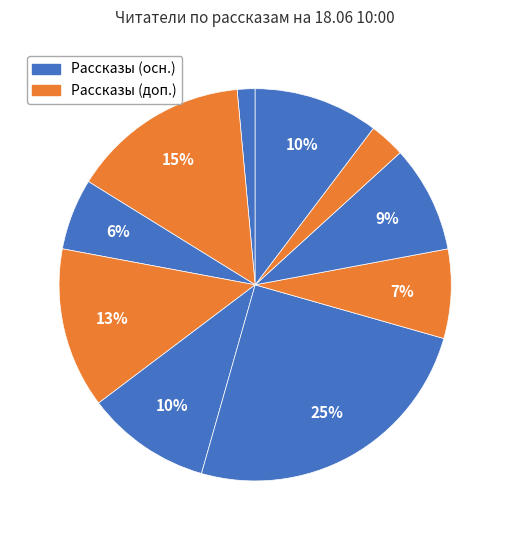

How many segments does this pie chart have?

10